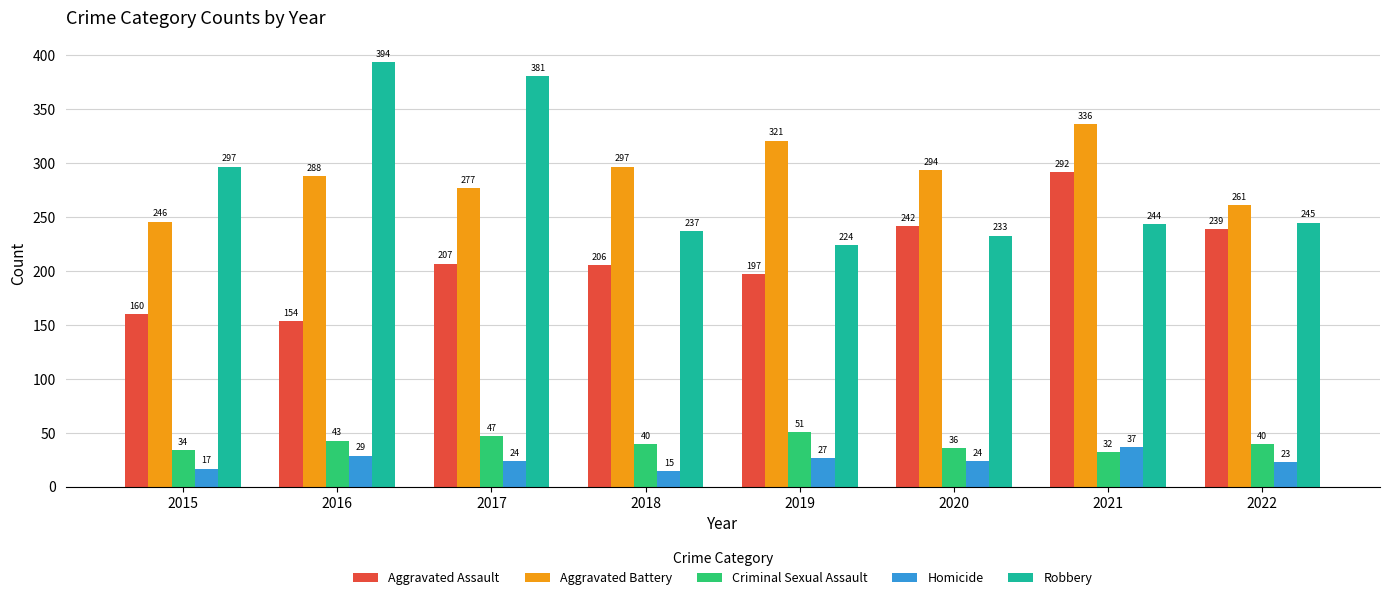

List the series in order of their peak value, lowest first.

Homicide, Criminal Sexual Assault, Aggravated Assault, Aggravated Battery, Robbery